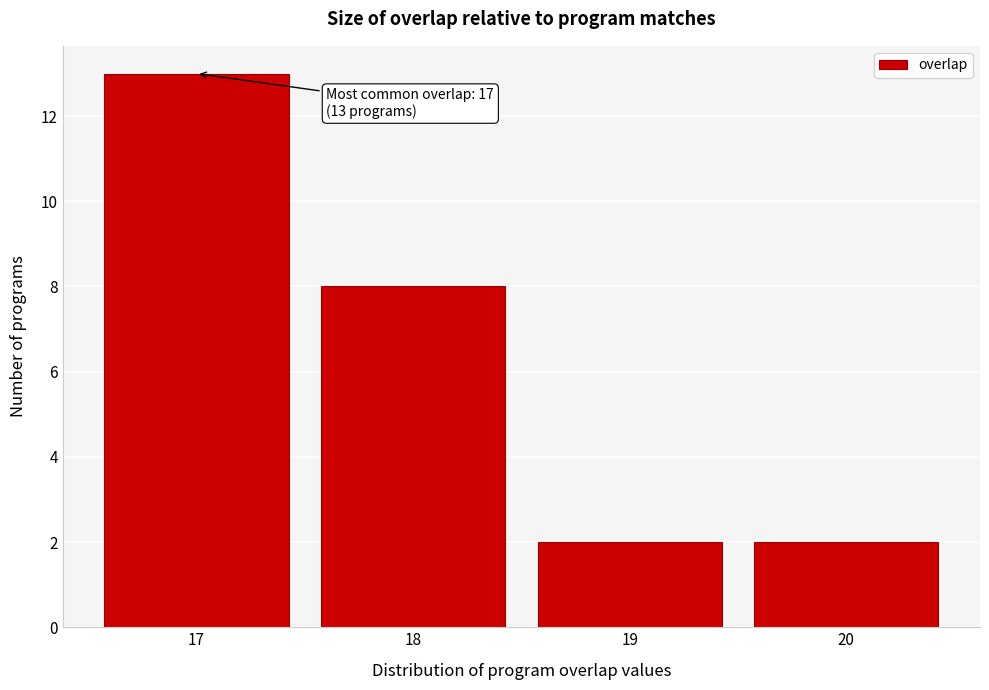

Over which range of the x-axis is the bar tallest?

16.5 to 17.5